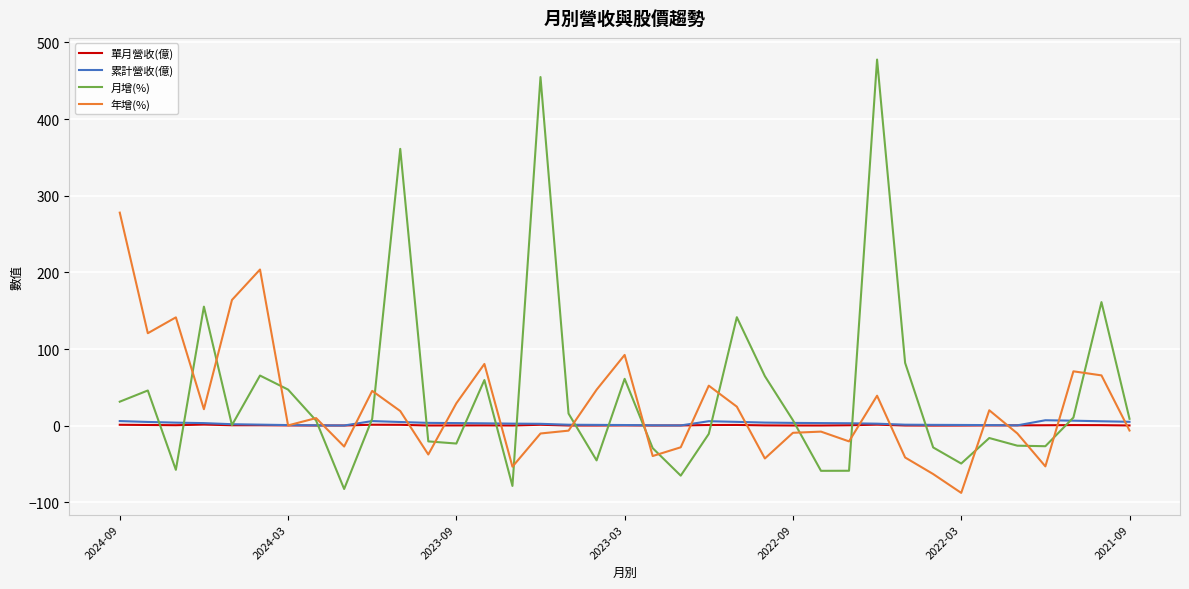

Which series has the widest spread of values?

月增(%)